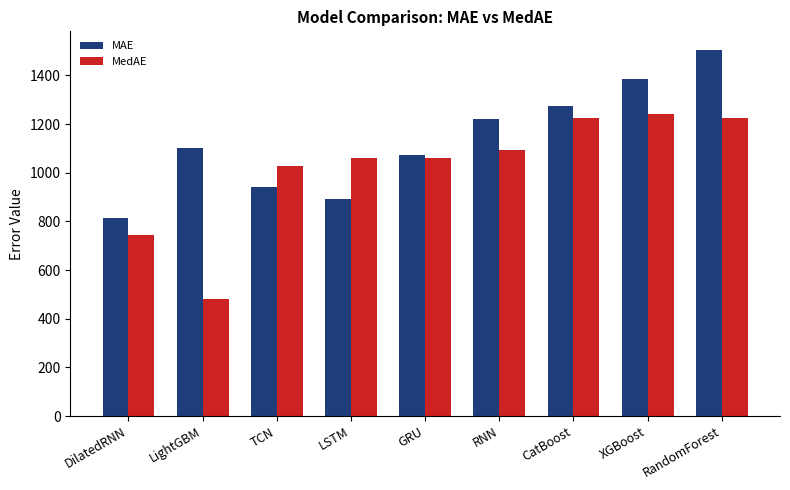

What is the label of the 5th bar from the left?

GRU